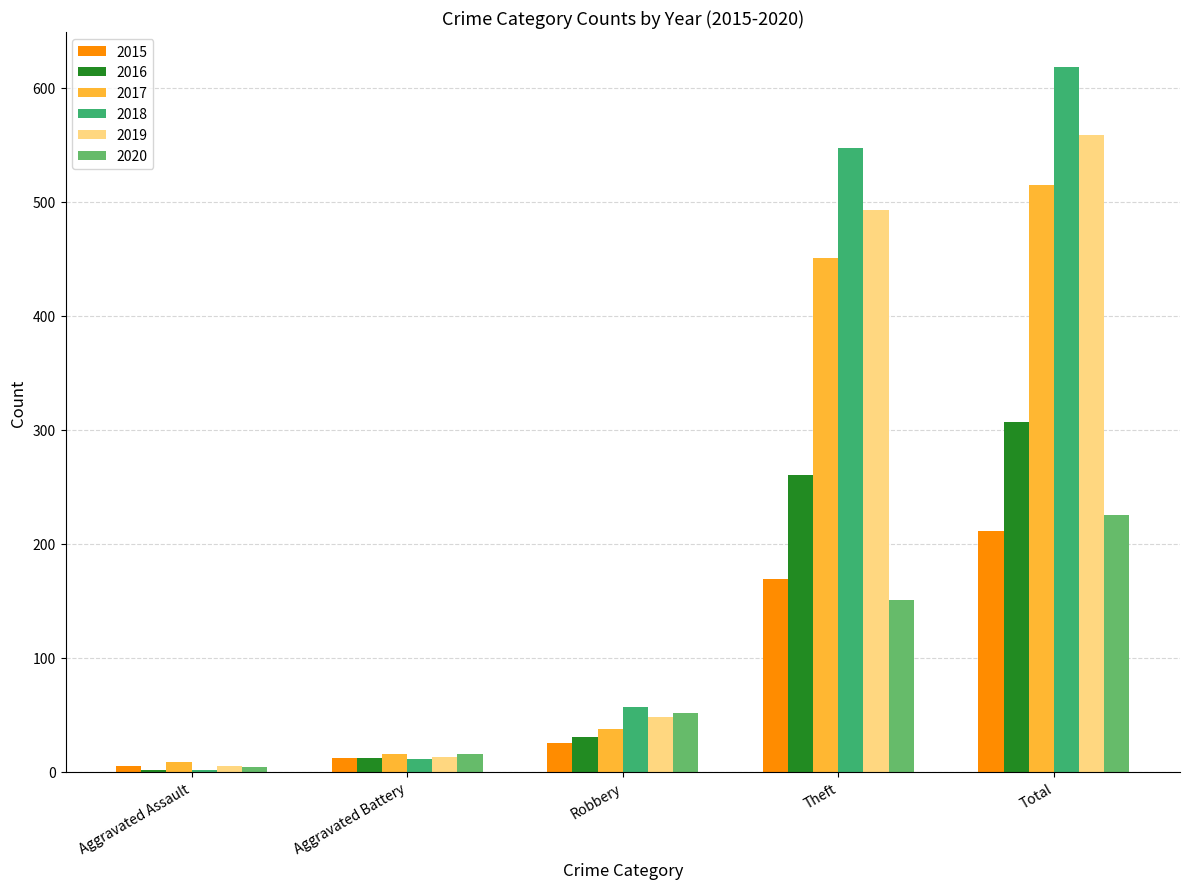

What is the minimum value shown in the chart?

2